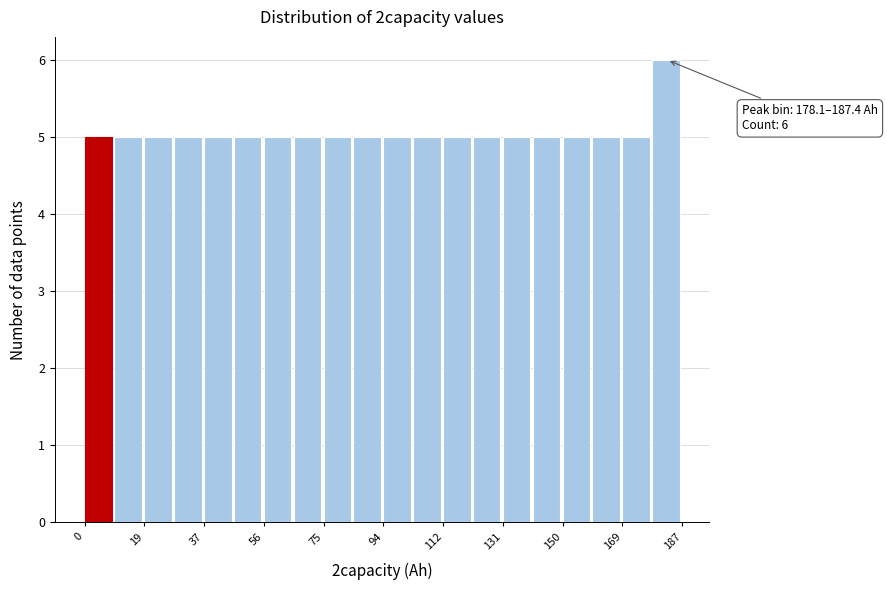

Over which range of the x-axis is the bar tallest?

178 to 188